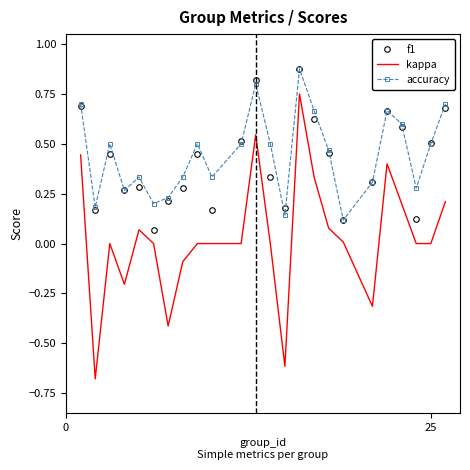

Which series has the widest spread of values?

kappa